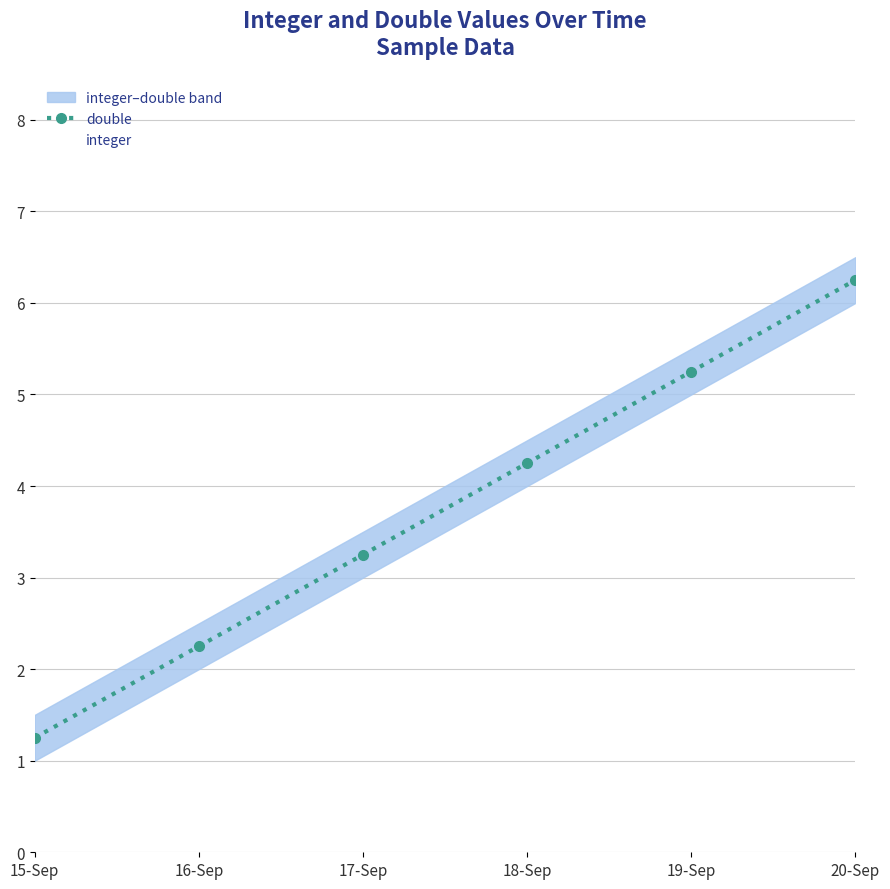

True or false: integer has a value of 0.9 at 16-Sep.

False